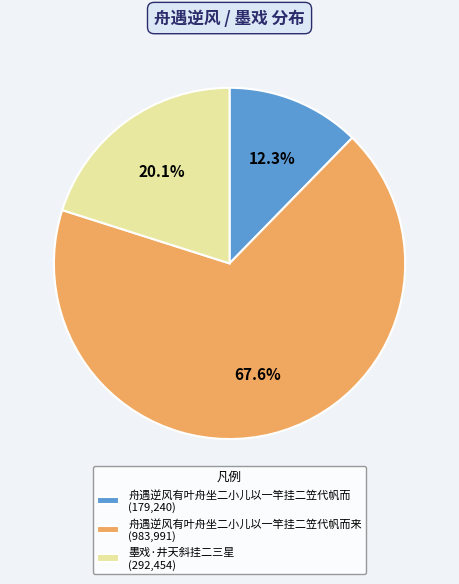

Rank the categories by value from highest to lowest.

舟遇逆风有叶舟坐二小儿以一竿挂二笠代帆而来 (983,991), 墨戏·井天斜挂二三星 (292,454), 舟遇逆风有叶舟坐二小儿以一竿挂二笠代帆而 (179,240)